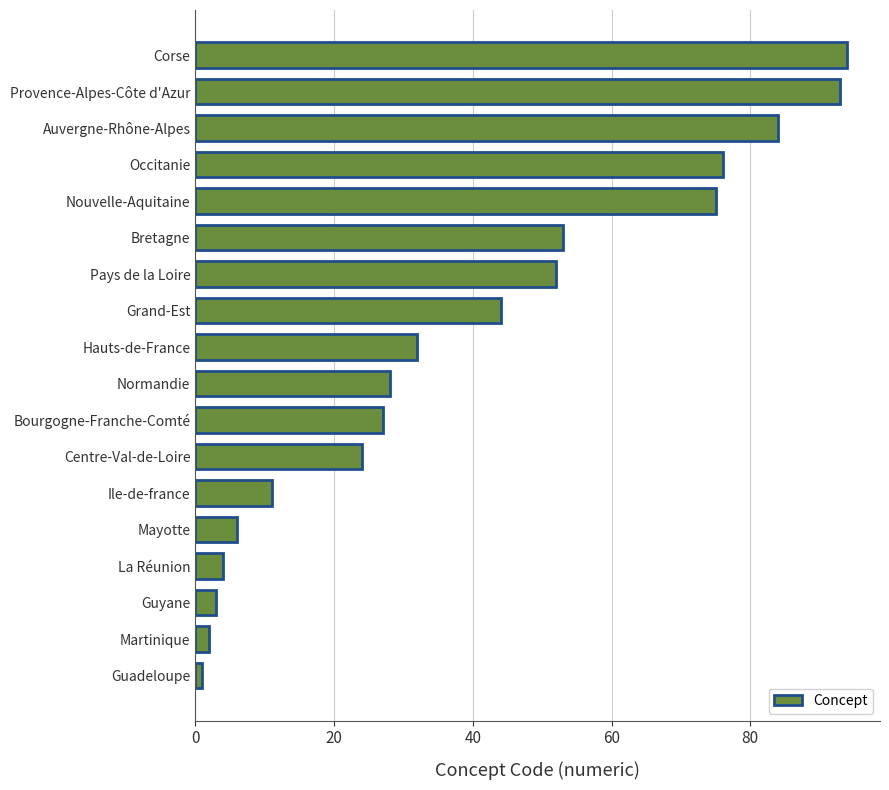

What is the smallest value displayed?

1